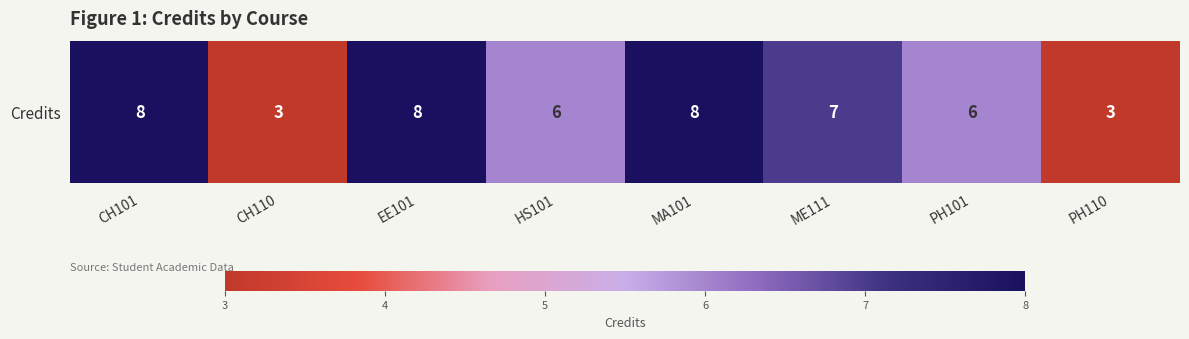

Approximately how many times larger is the value at MA101 compared to PH101?

1.3